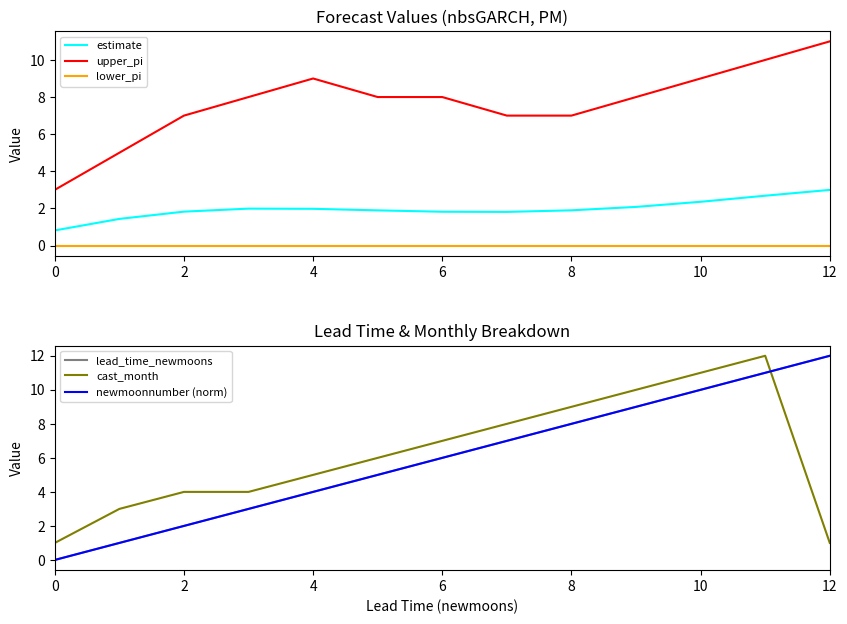

The value of upper_pi at 9 is 3.2. True or false?

False